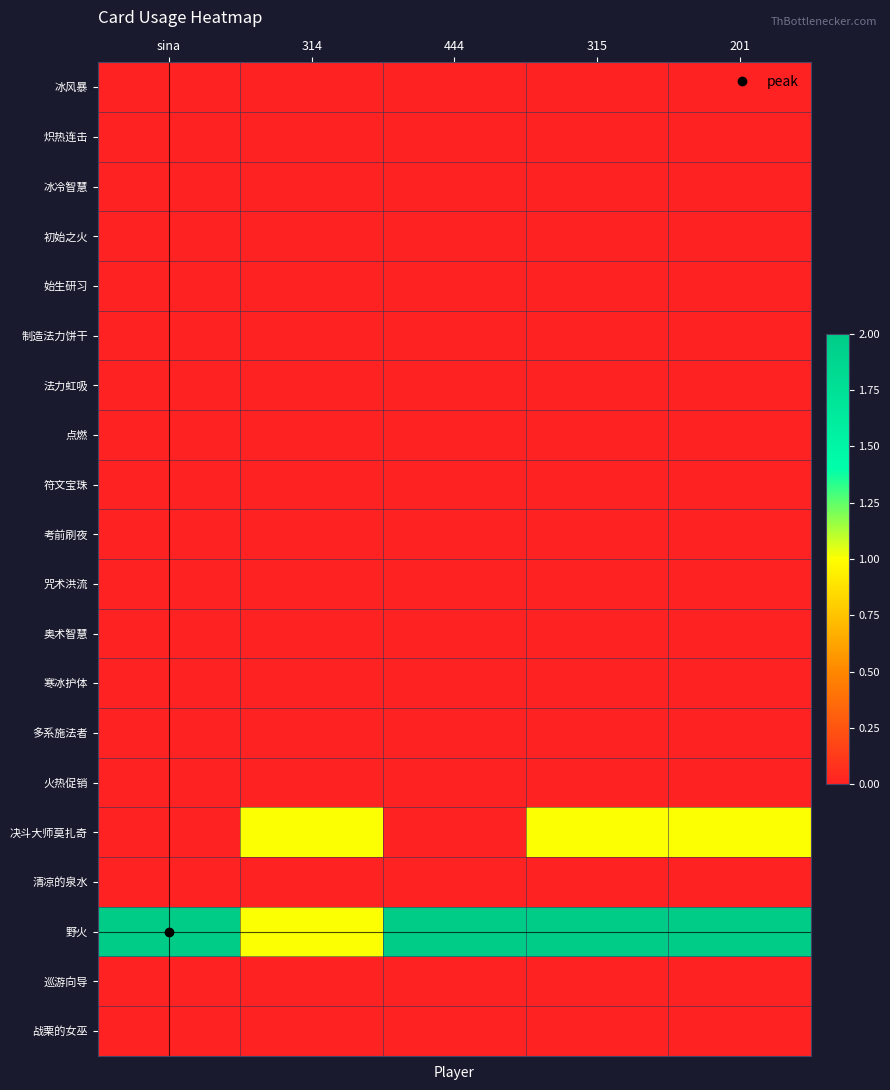

Reading right to left, list all the values displayed in this chart.

冰风暴: 201=0	315=0	444=0	314=0	sina=0
炽热连击: 201=0	315=0	444=0	314=0	sina=0
冰冷智慧: 201=0	315=0	444=0	314=0	sina=0
初始之火: 201=0	315=0	444=0	314=0	sina=0
始生研习: 201=0	315=0	444=0	314=0	sina=0
制造法力饼干: 201=0	315=0	444=0	314=0	sina=0
法力虹吸: 201=0	315=0	444=0	314=0	sina=0
点燃: 201=0	315=0	444=0	314=0	sina=0
符文宝珠: 201=0	315=0	444=0	314=0	sina=0
考前刷夜: 201=0	315=0	444=0	314=0	sina=0
咒术洪流: 201=0	315=0	444=0	314=0	sina=0
奥术智慧: 201=0	315=0	444=0	314=0	sina=0
寒冰护体: 201=0	315=0	444=0	314=0	sina=0
多系施法者: 201=0	315=0	444=0	314=0	sina=0
火热促销: 201=0	315=0	444=0	314=0	sina=0
决斗大师莫扎奇: 201=1	315=1	444=0	314=1	sina=0
清凉的泉水: 201=0	315=0	444=0	314=0	sina=0
野火: 201=2	315=2	444=2	314=1	sina=2
巡游向导: 201=0	315=0	444=0	314=0	sina=0
战栗的女巫: 201=0	315=0	444=0	314=0	sina=0